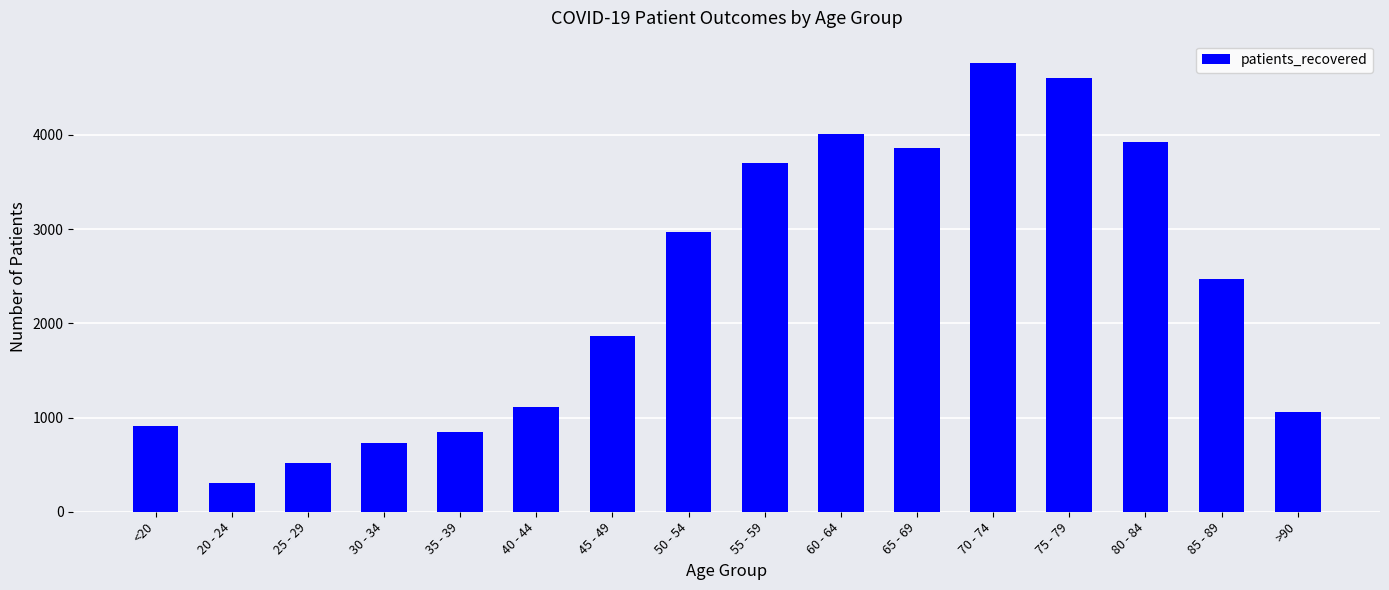

At which category does the chart reach its peak across all series?

70 - 74